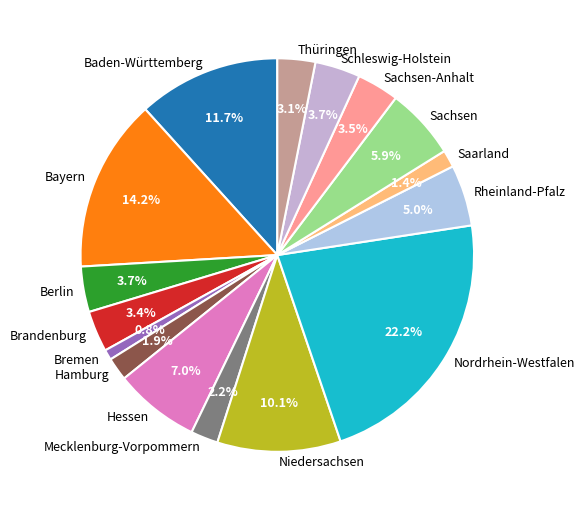

To the nearest percent, what is the average slice percentage?

6%